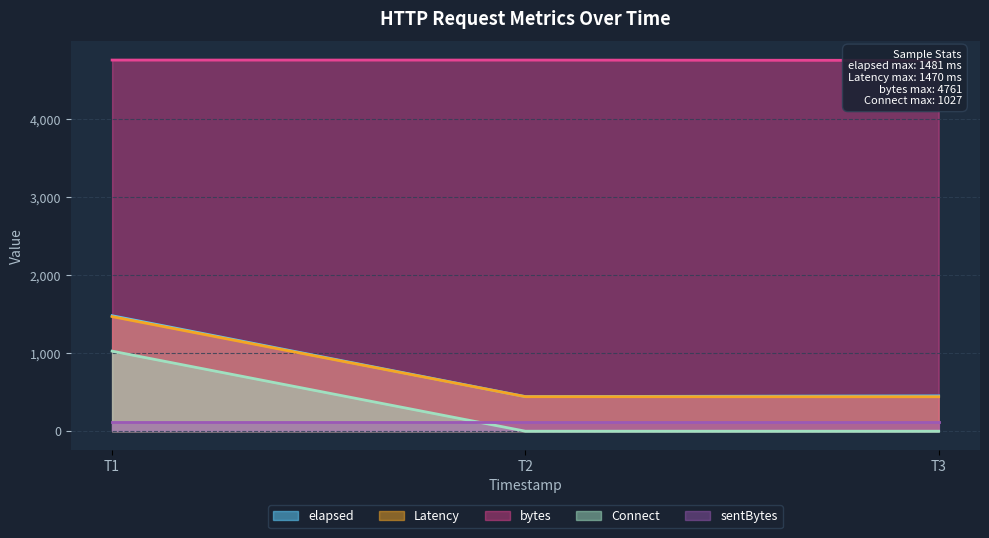

Is the value of Connect at T3 greater than the value of elapsed at T1?

No